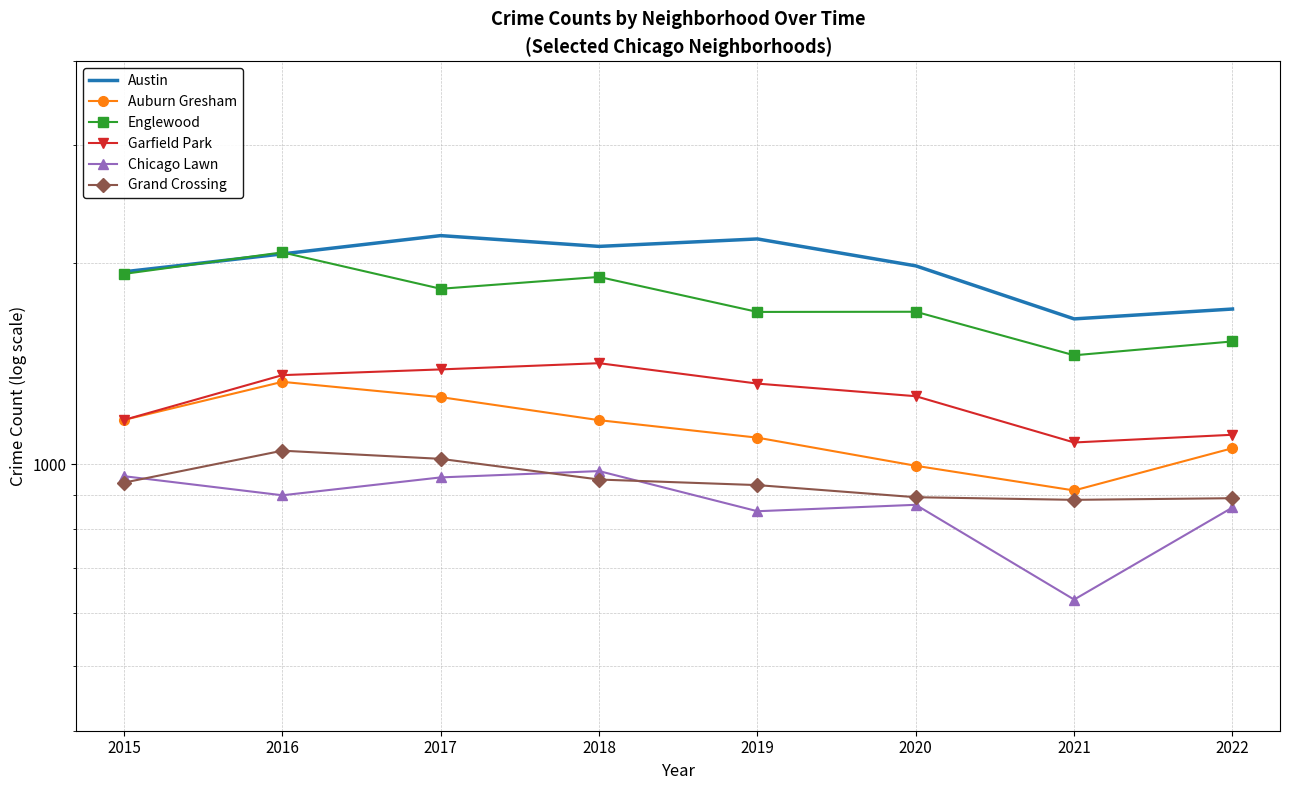

Does the chart have visible grid lines?

Yes